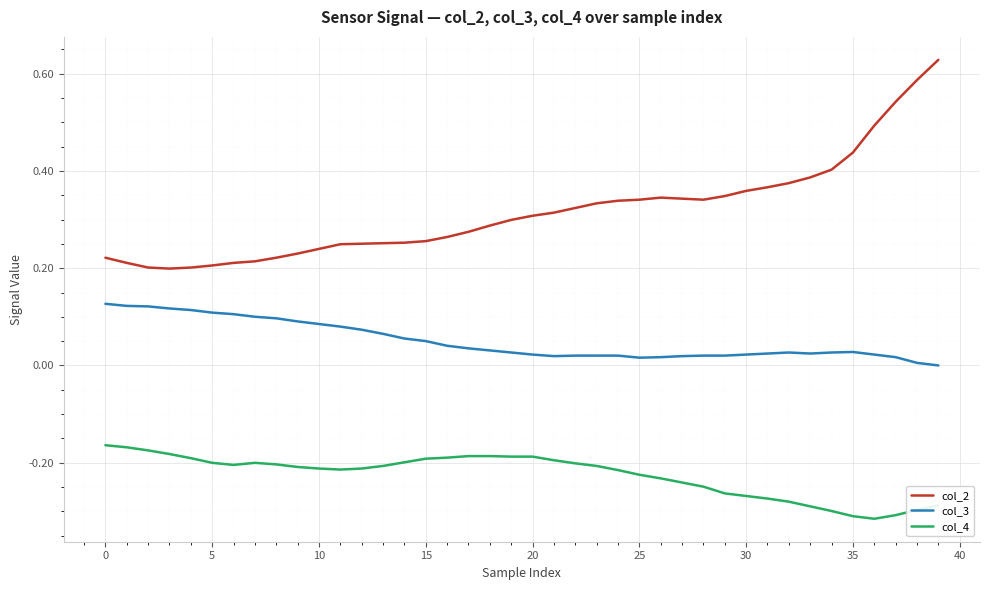

What is the sum of all col_4 values?

-9.0